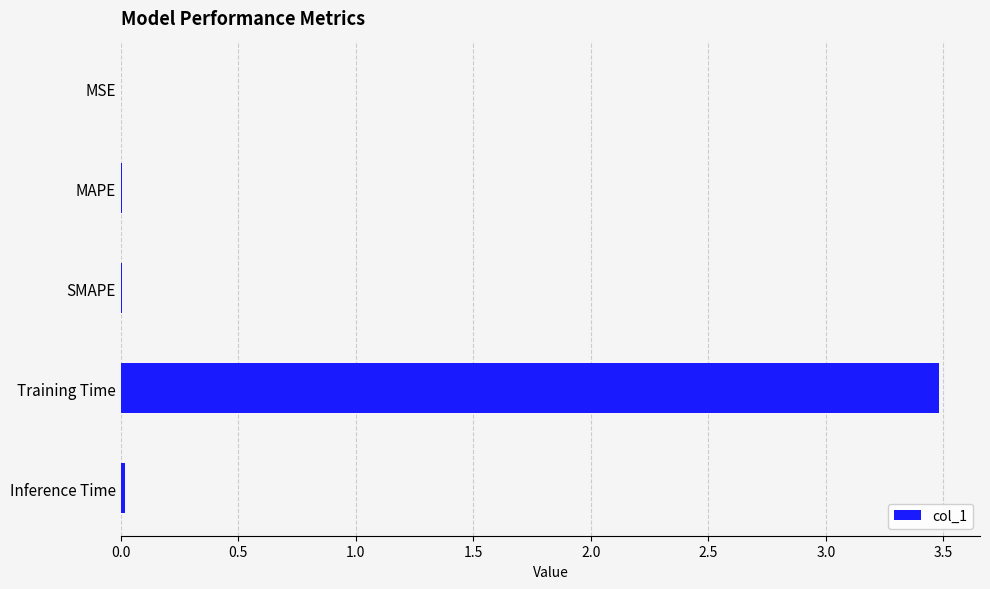

What is the average value?

0.7